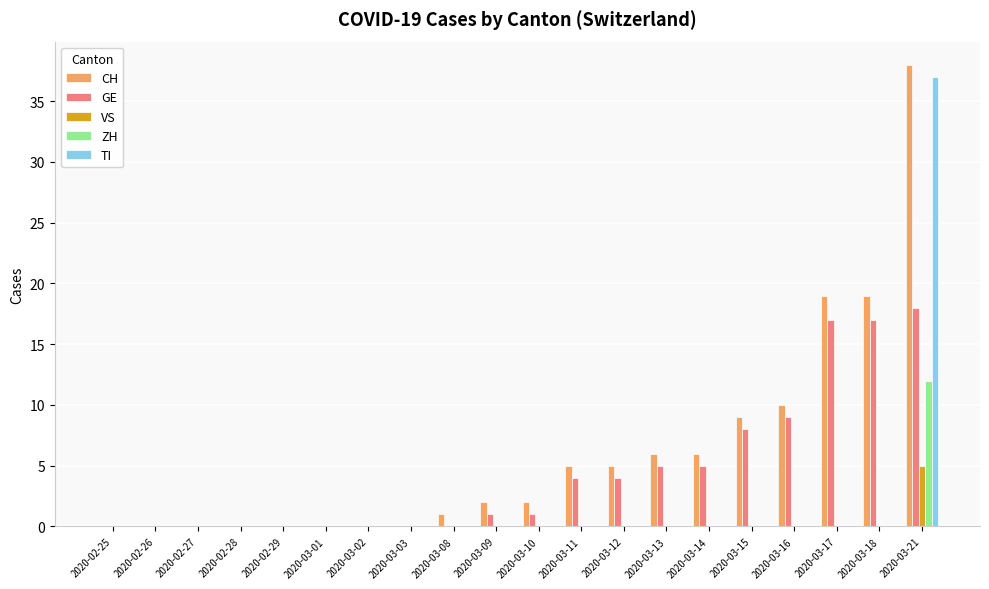

At which category is the sum across all series the highest?

2020-03-21